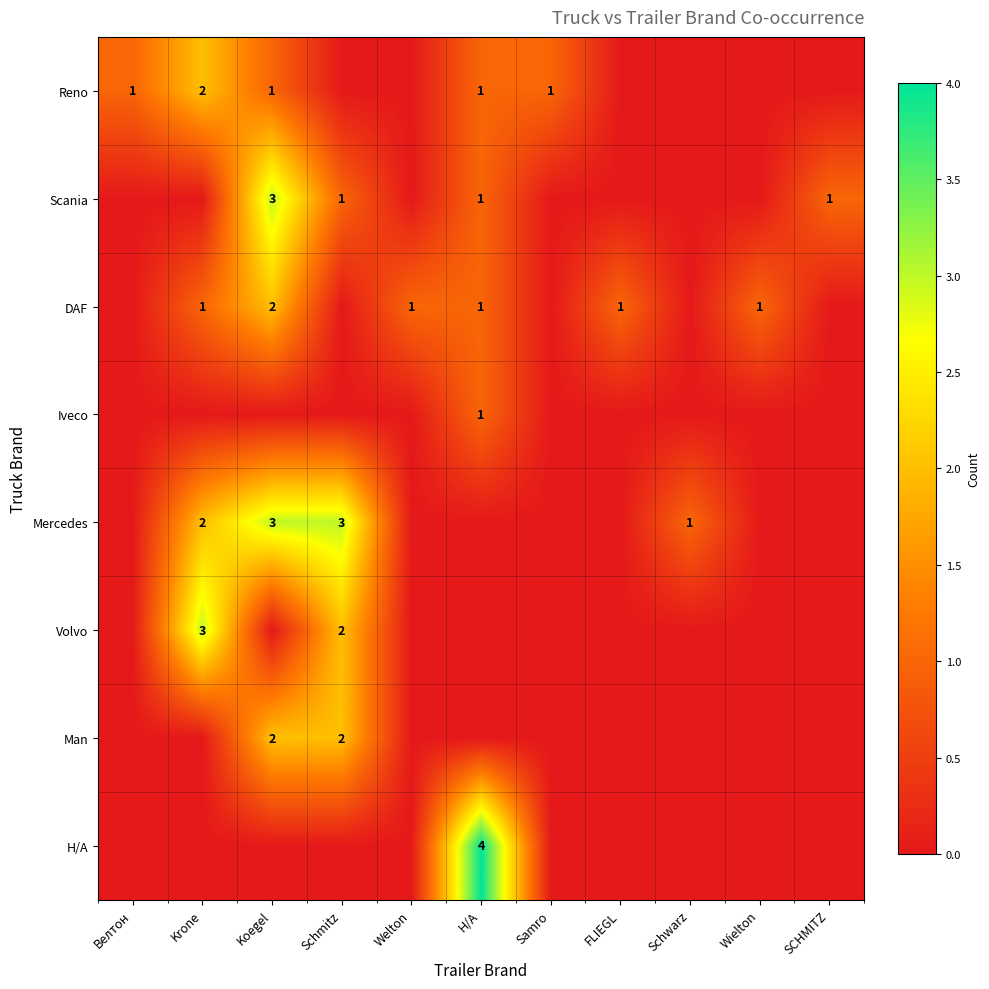

Between Schmitz and Welton, which is larger?

Schmitz